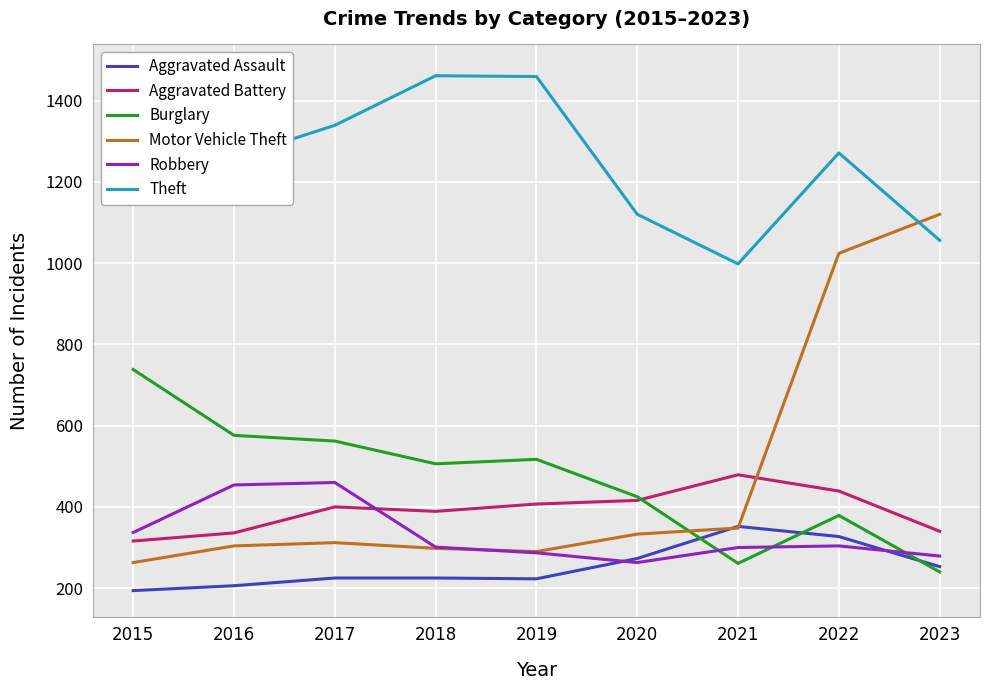

What are all the series names shown in the legend?

Aggravated Assault, Aggravated Battery, Burglary, Motor Vehicle Theft, Robbery, Theft